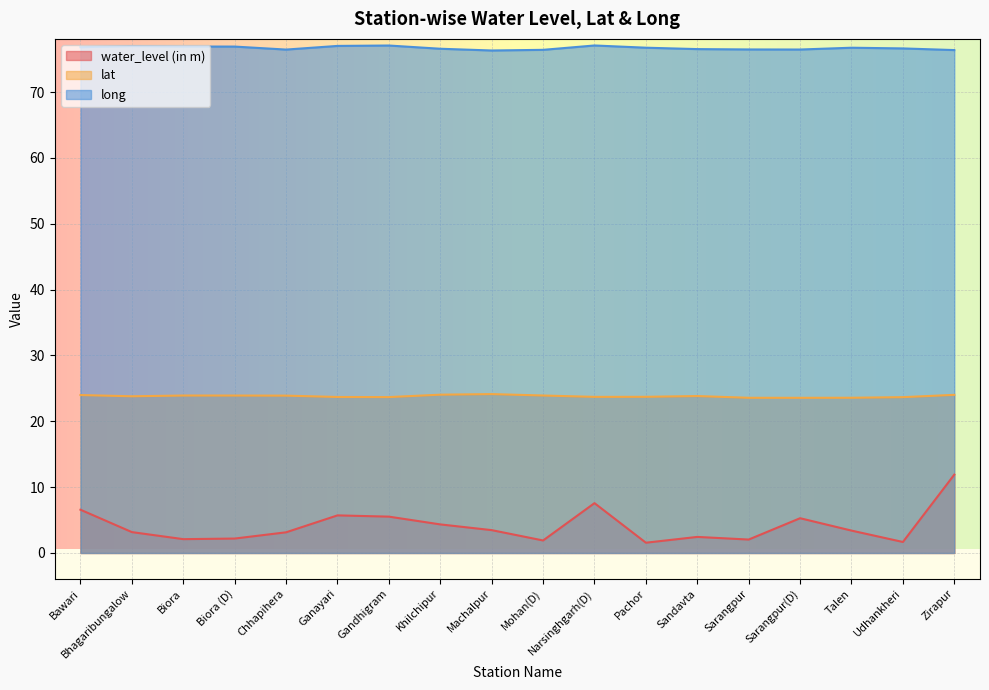

Which series has the widest spread of values?

water_level (in m)